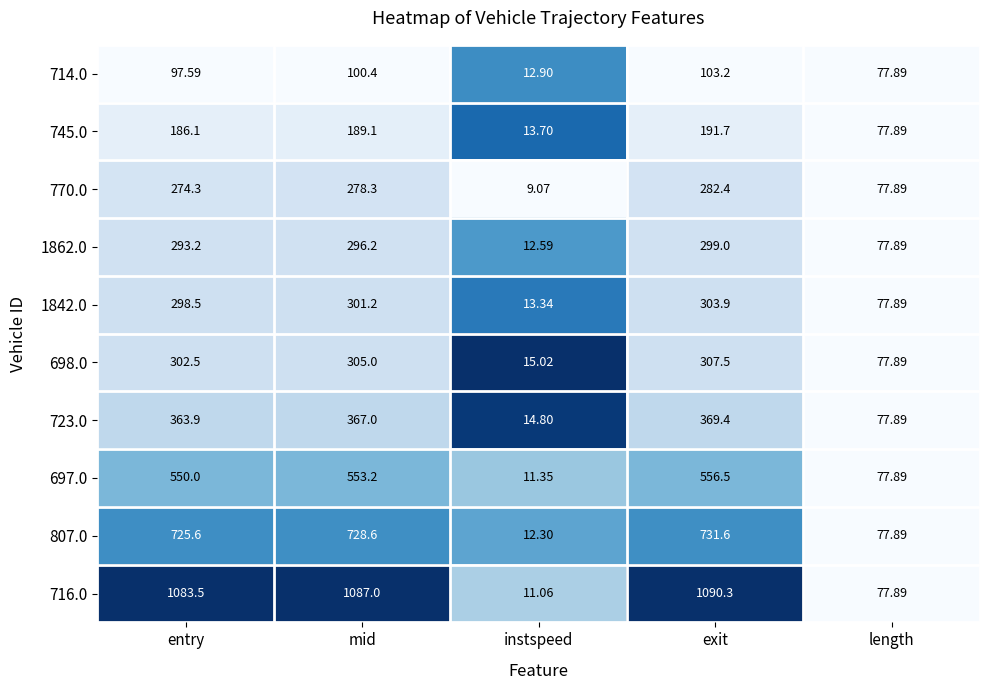

What is the spread (max minus min) of values at mid?

986.6